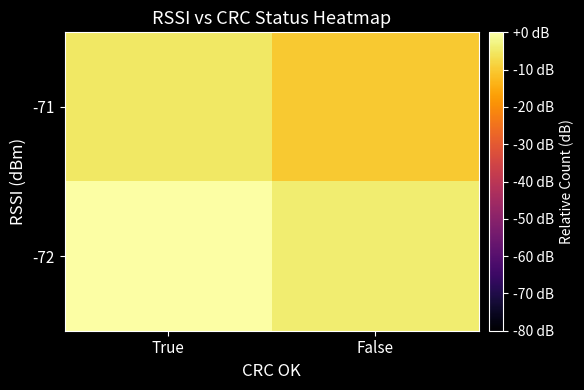

Which series has the largest total across all categories?

-72